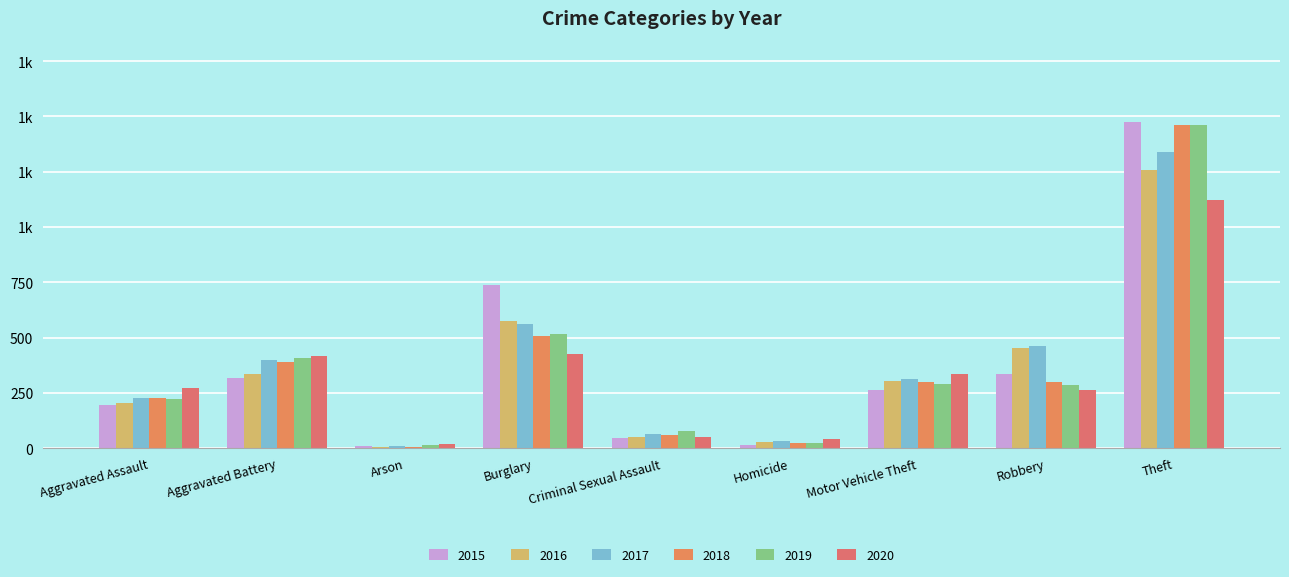

Does the chart contain any negative values?

No